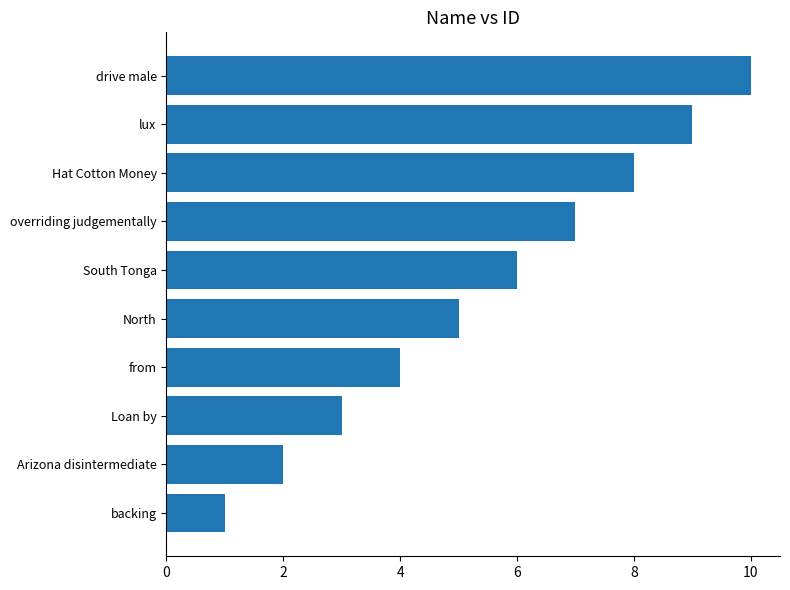

What is the approximate value at drive male?

10